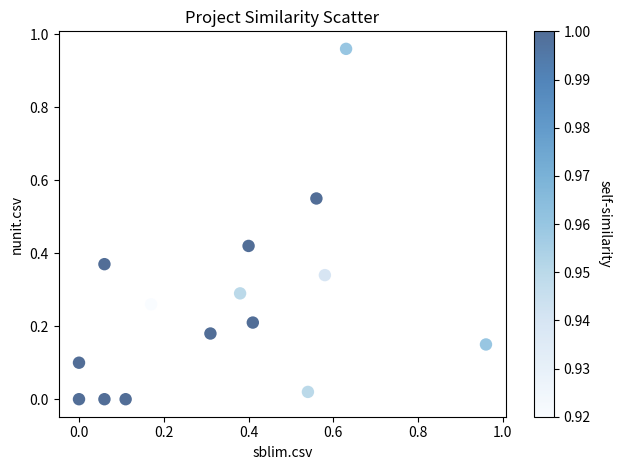

Count the number of points in this scatter plot.

15